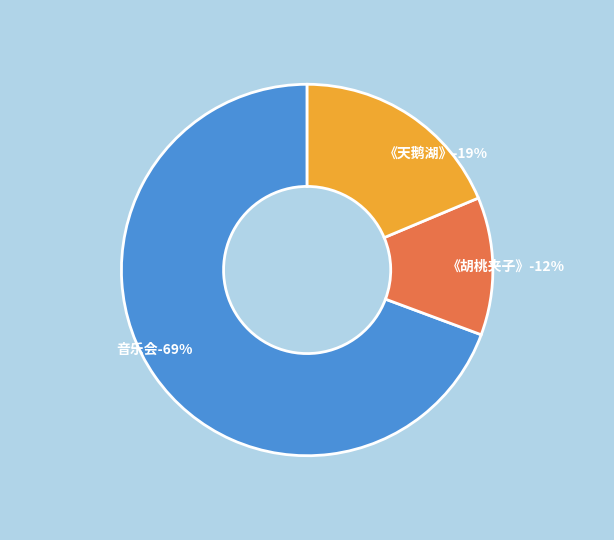

Combined, what portion of the pie is 南宁·限时6折|俄罗斯圣彼得堡古典芭蕾舞剧院《胡桃夹子》 and 南宁·限时6折|俄罗斯圣彼得堡古典芭蕾舞剧院《天鹅湖》?

30.7%